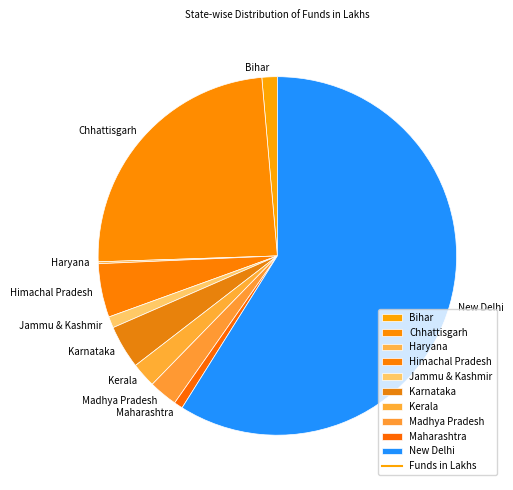

Between Kerala and Maharashtra, which is larger?

Kerala